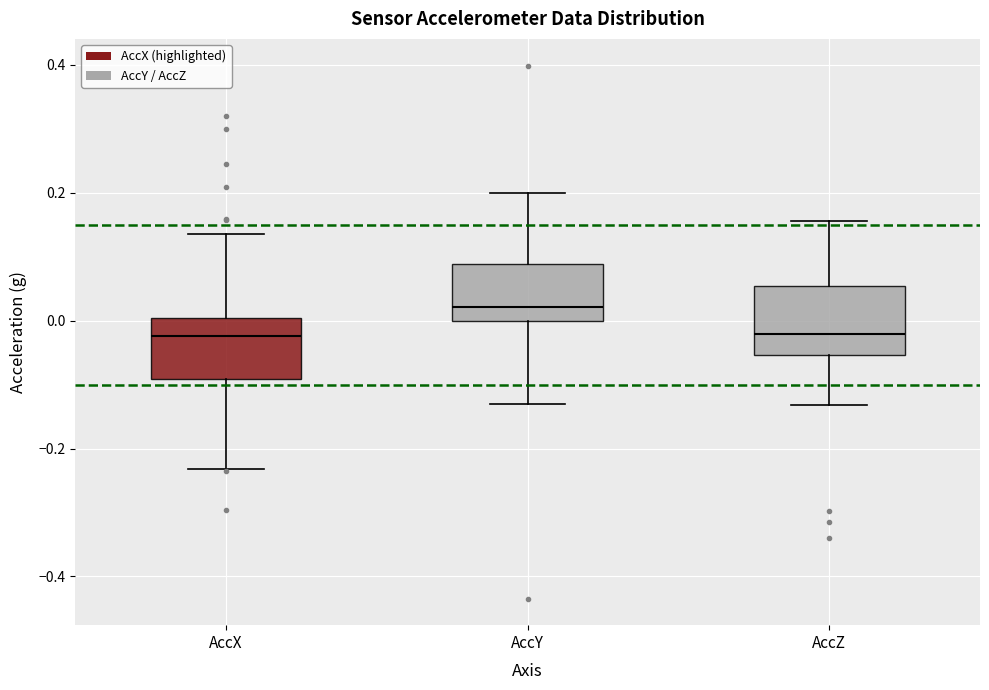

Reading left to right, read every box against the y-axis: the position of its median line, the range the box covers, and the ends of its whiskers. The values are not printed on the chart, so give them approximately, as read against the axis.

AccX: median -0.02, box -0.10 to 0.00, whiskers -0.24 to 0.14
AccY: median 0.02, box 0.00 to 0.08, whiskers -0.14 to 0.20
AccZ: median -0.02, box -0.06 to 0.06, whiskers -0.14 to 0.16